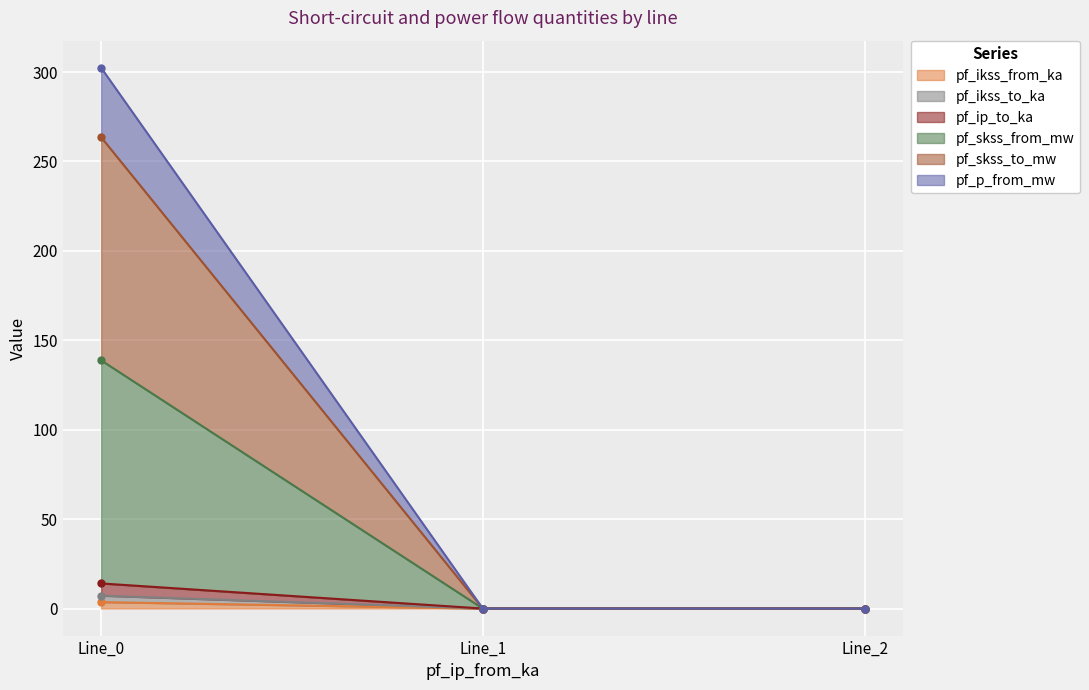

What are all the series names shown in the legend?

pf_ikss_from_ka, pf_ikss_to_ka, pf_ip_to_ka, pf_skss_from_mw, pf_skss_to_mw, pf_p_from_mw